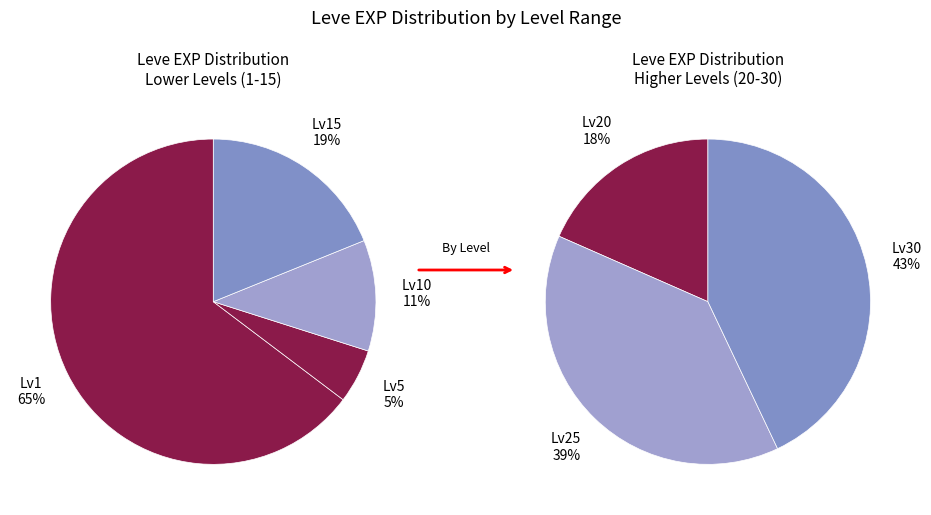

Do 12 and 25 together represent more than half of the pie?

No